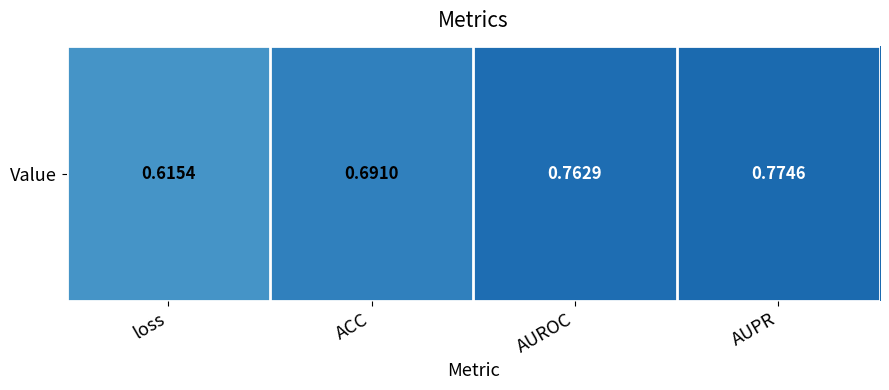

List the labels in order of value, largest first.

AUPR, AUROC, ACC, loss